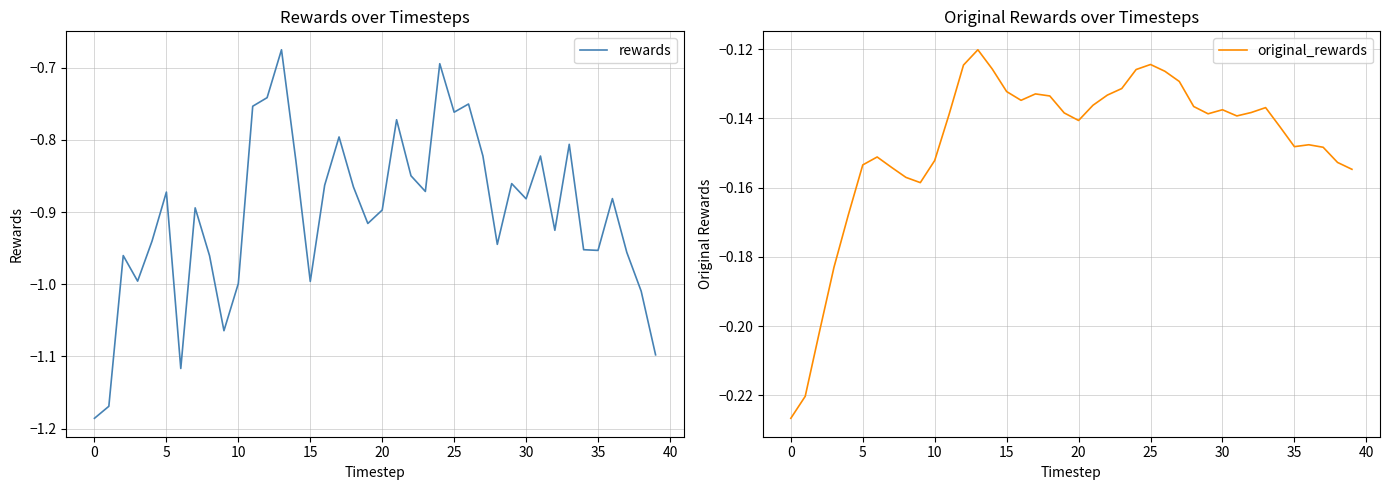

At 31, list the series in order from largest to smallest.

original_rewards, rewards